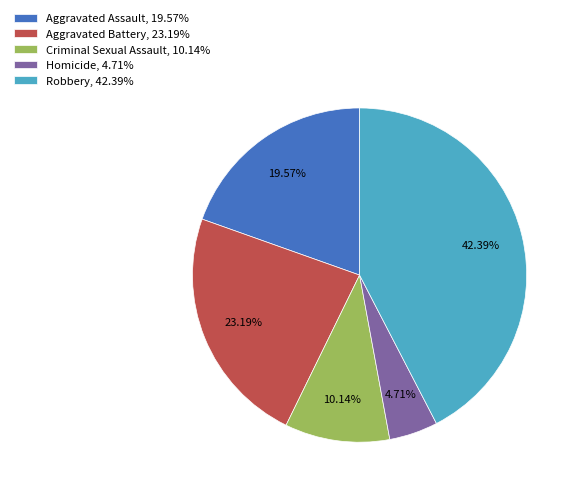

What percentage is the Robbery slice, to the nearest percent?

42%